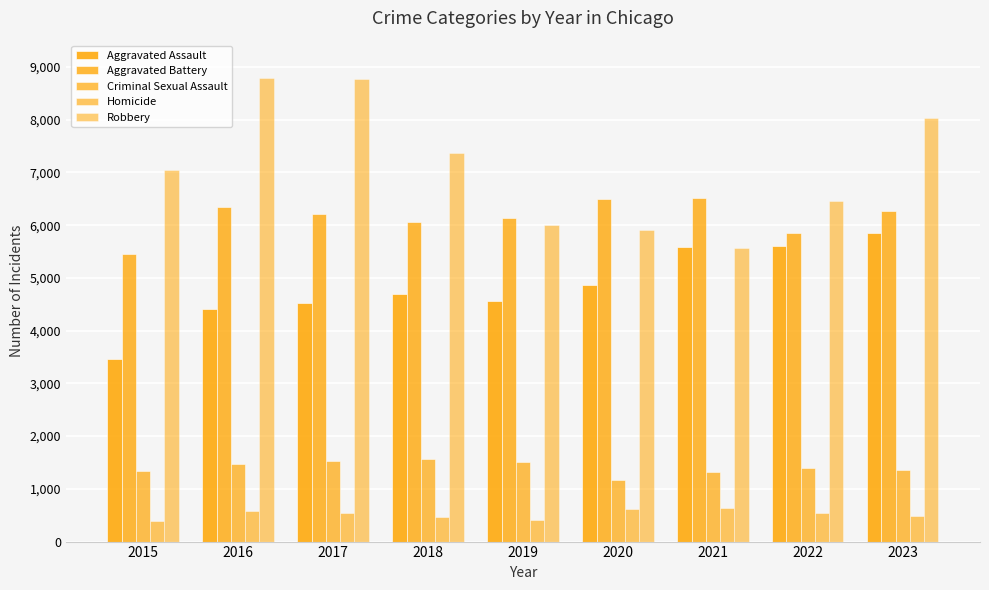

Rank the series by their maximum value, from highest to lowest.

Robbery, Aggravated Battery, Aggravated Assault, Criminal Sexual Assault, Homicide